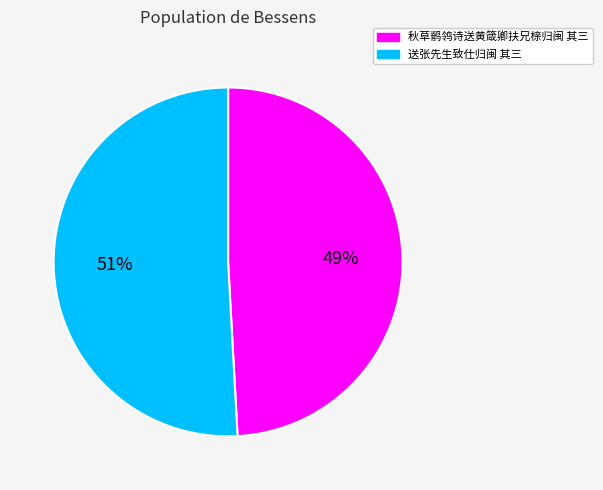

Rank the categories by value from lowest to highest.

秋草鹡鸰诗送黄箴卿扶兄榇归闽 其三, 送张先生致仕归闽 其三